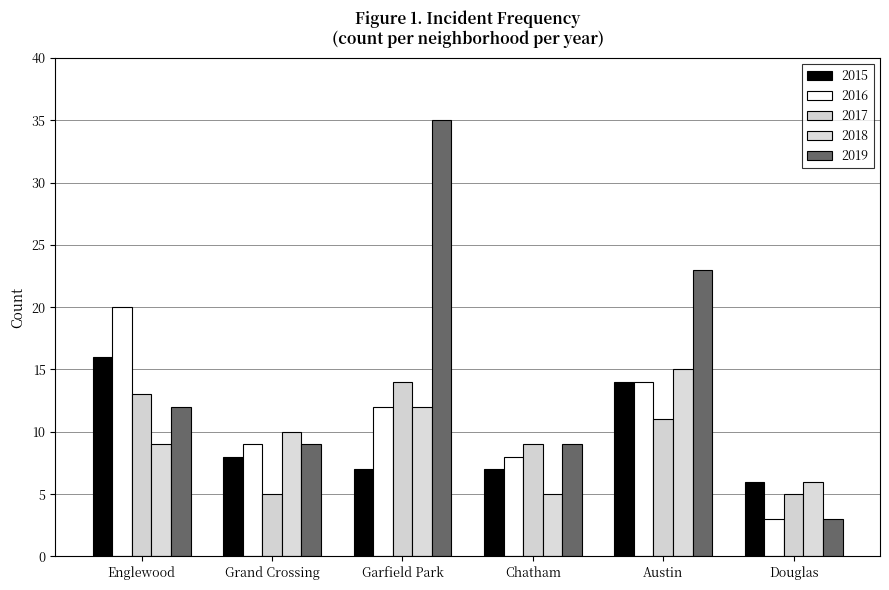

What is the maximum value shown in the chart?

35